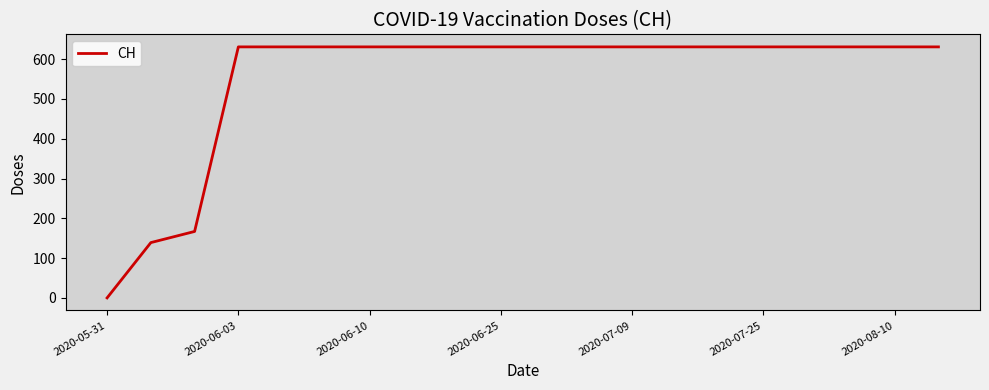

How many lines are shown in the chart?

1